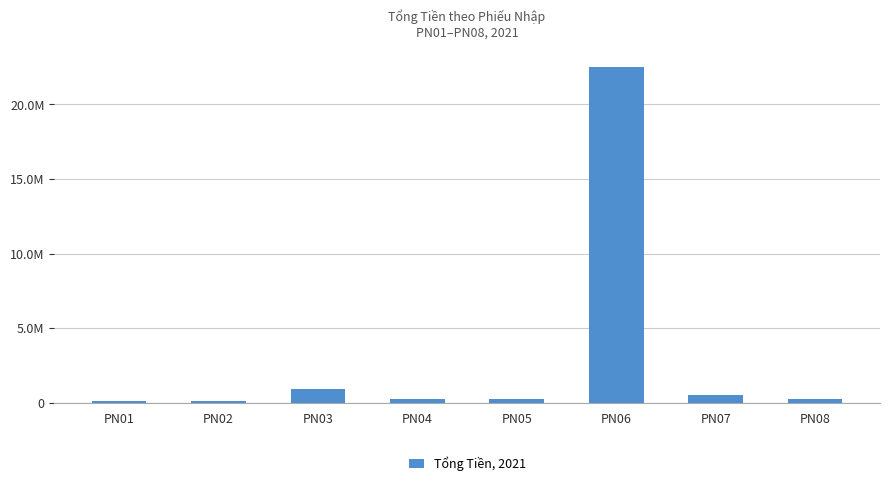

The value at PN03 is 910000. True or false?

True